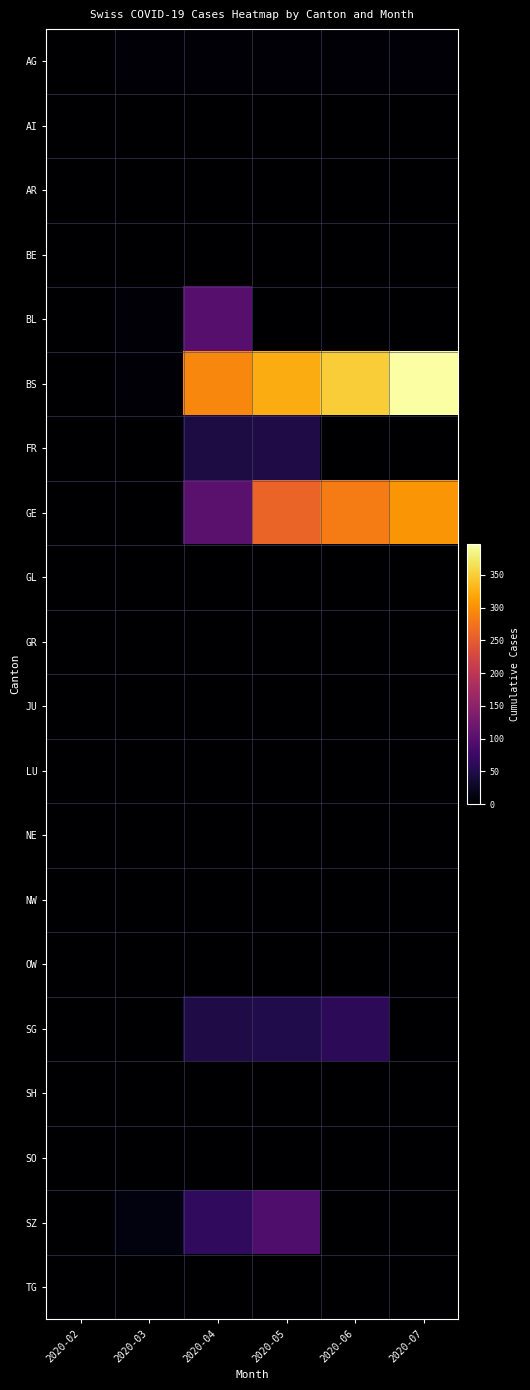

Which series has the largest total across all categories?

BS